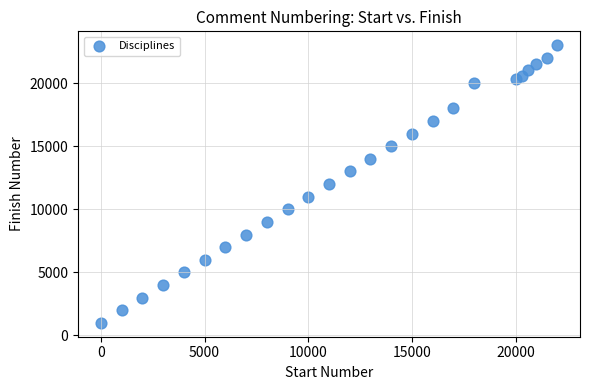

What is the range of X values (max minus min)?

22000